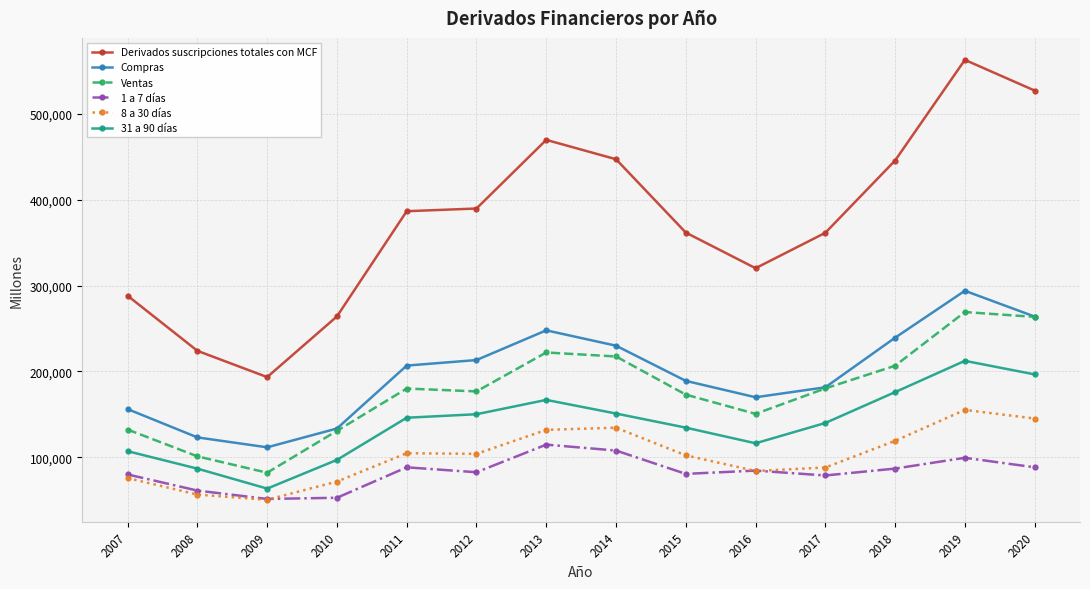

What is the value of the 8 a 30 días point at the 10th from the left?

83869